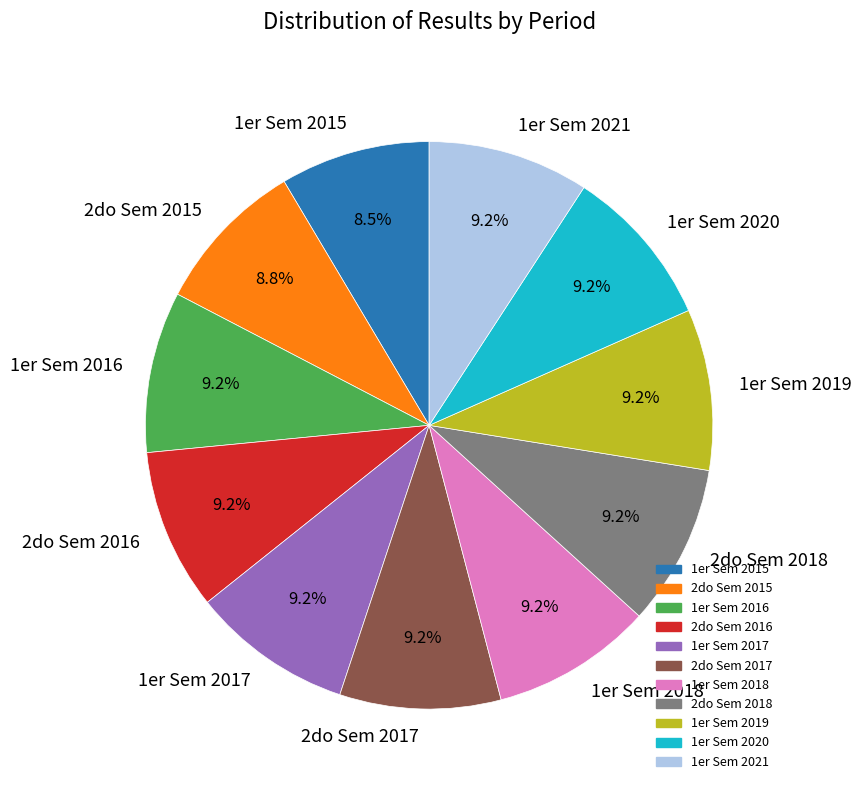

Does 1er Sem 2017 account for over 50% of the chart?

No